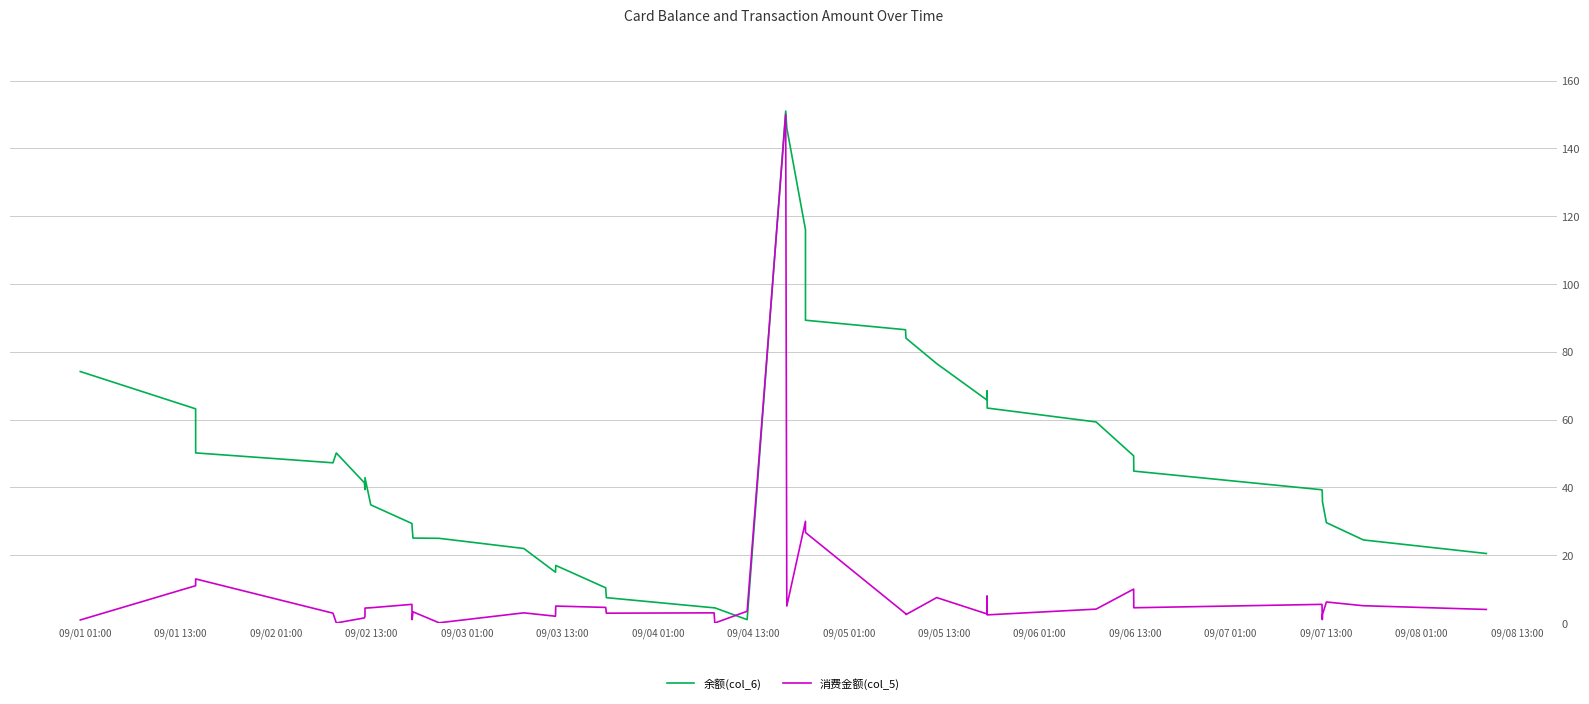

Which series has the largest total across all categories?

余额(col_6)